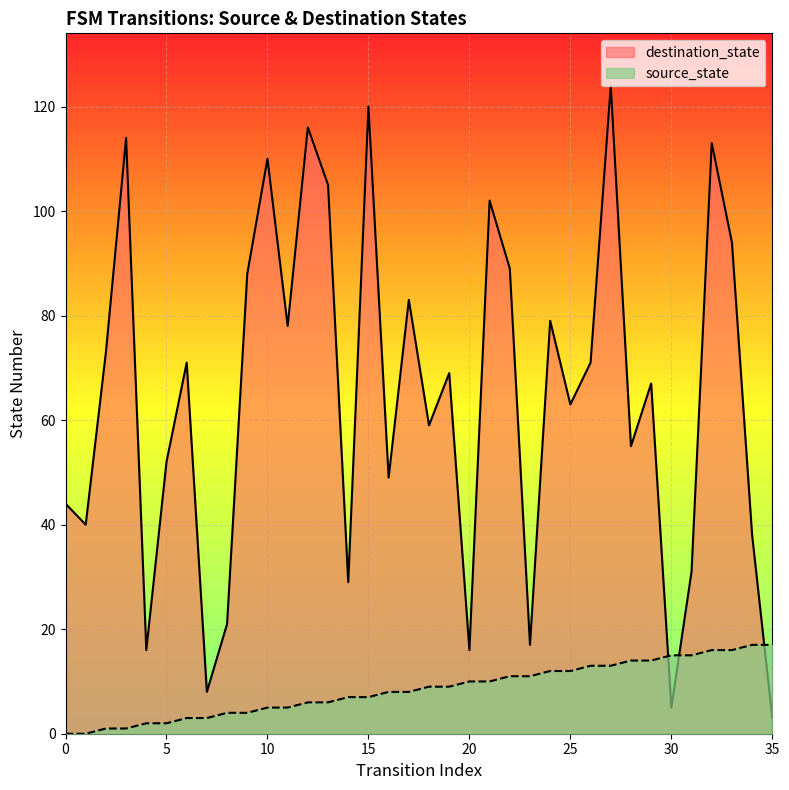

Does the chart display data point markers on the line(s)?

No